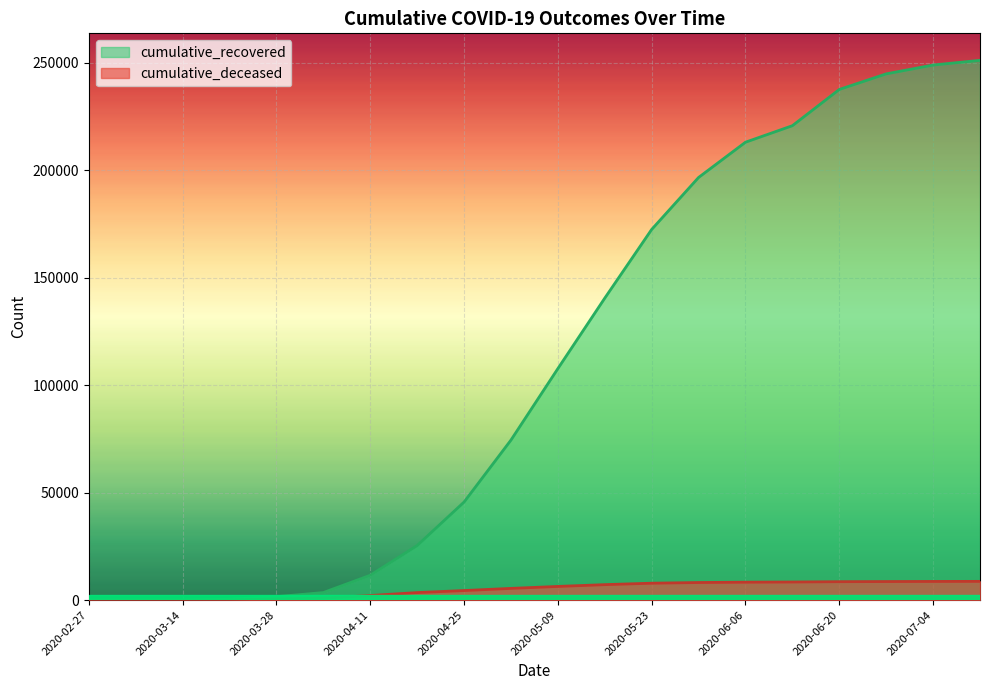

True or false: cumulative_recovered and cumulative_deceased cross at least once.

False